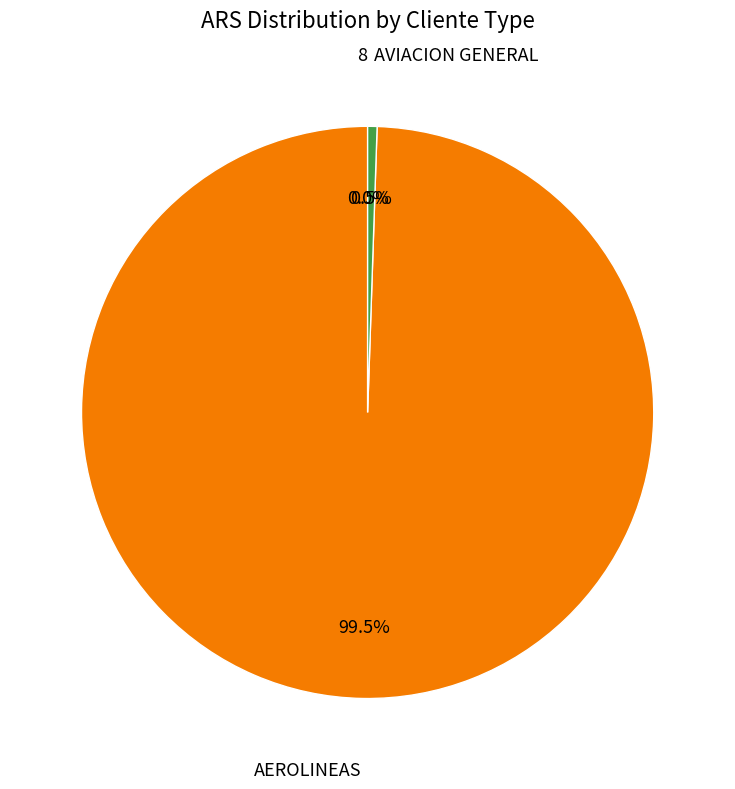

Is there any slice that represents more than half of the pie?

Yes